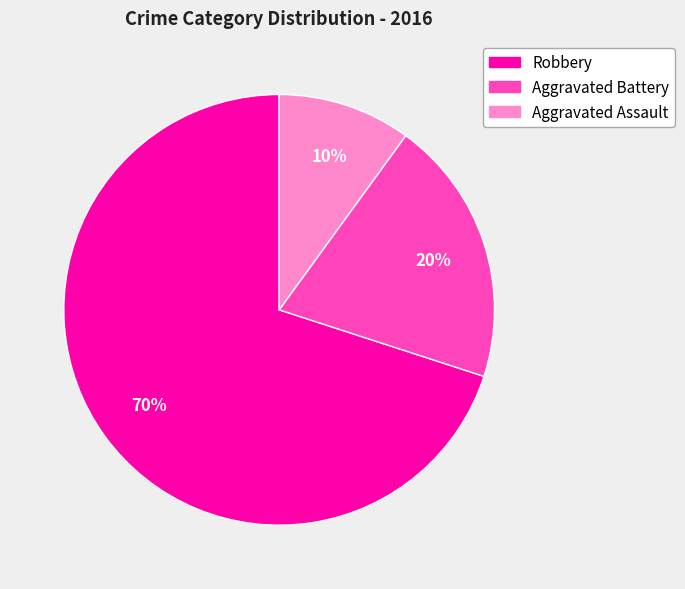

Is it true that Aggravated Battery is 27% of the pie?

False